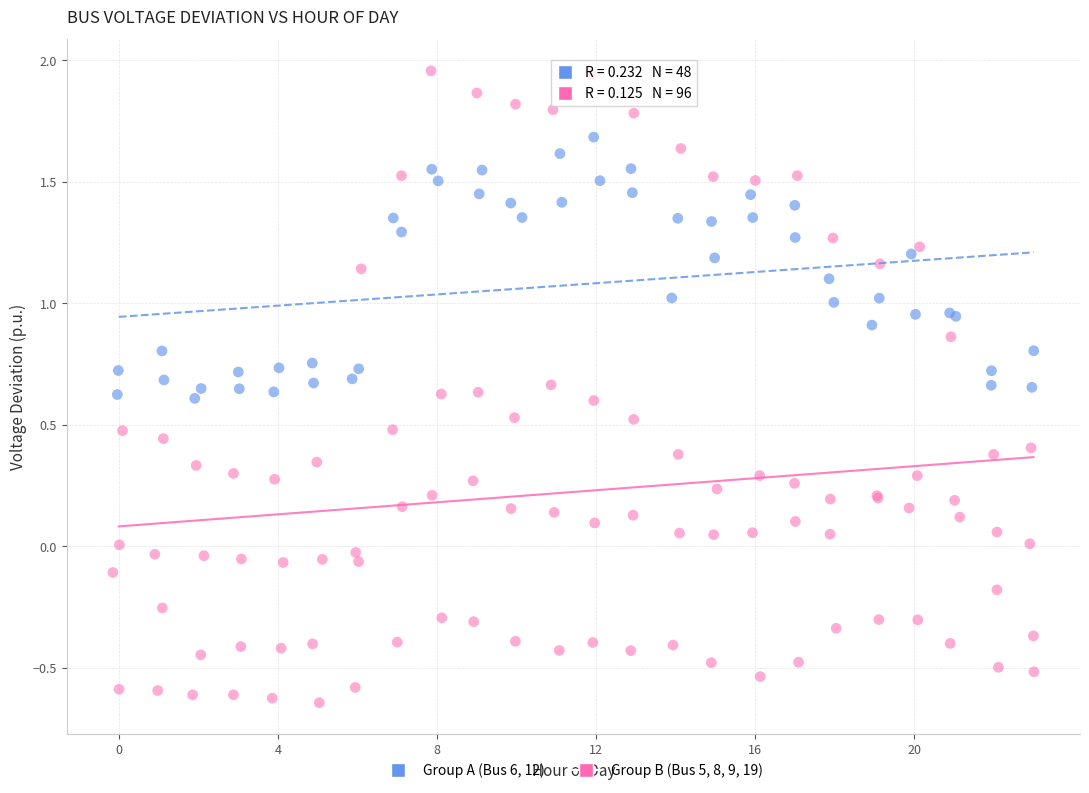

Which series contains the lowest Y value?

Group B (Bus 5, 8, 9, 19)